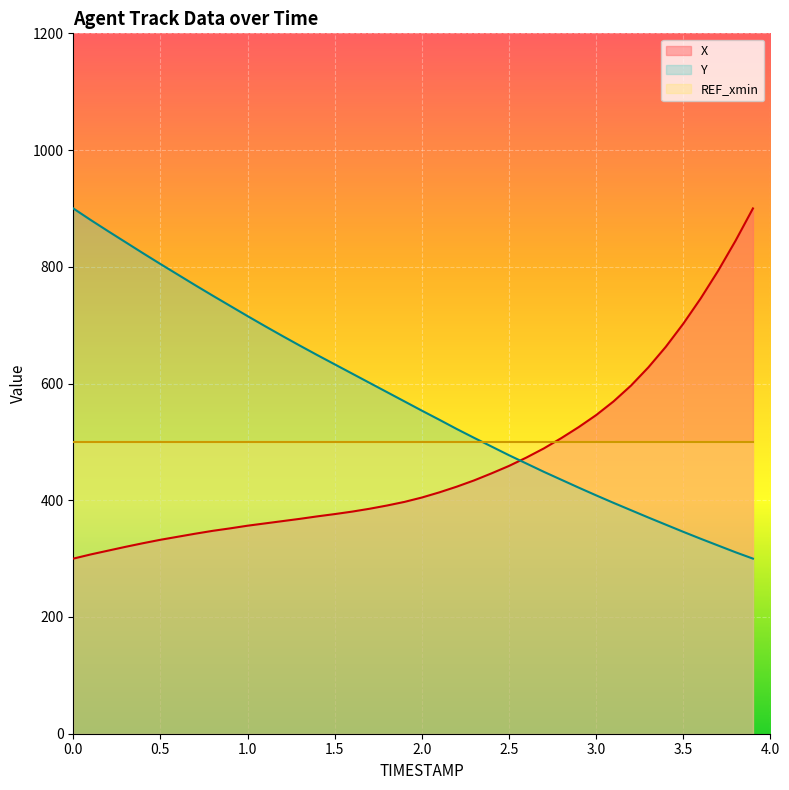

What is the minimum value shown in the chart?

300.0